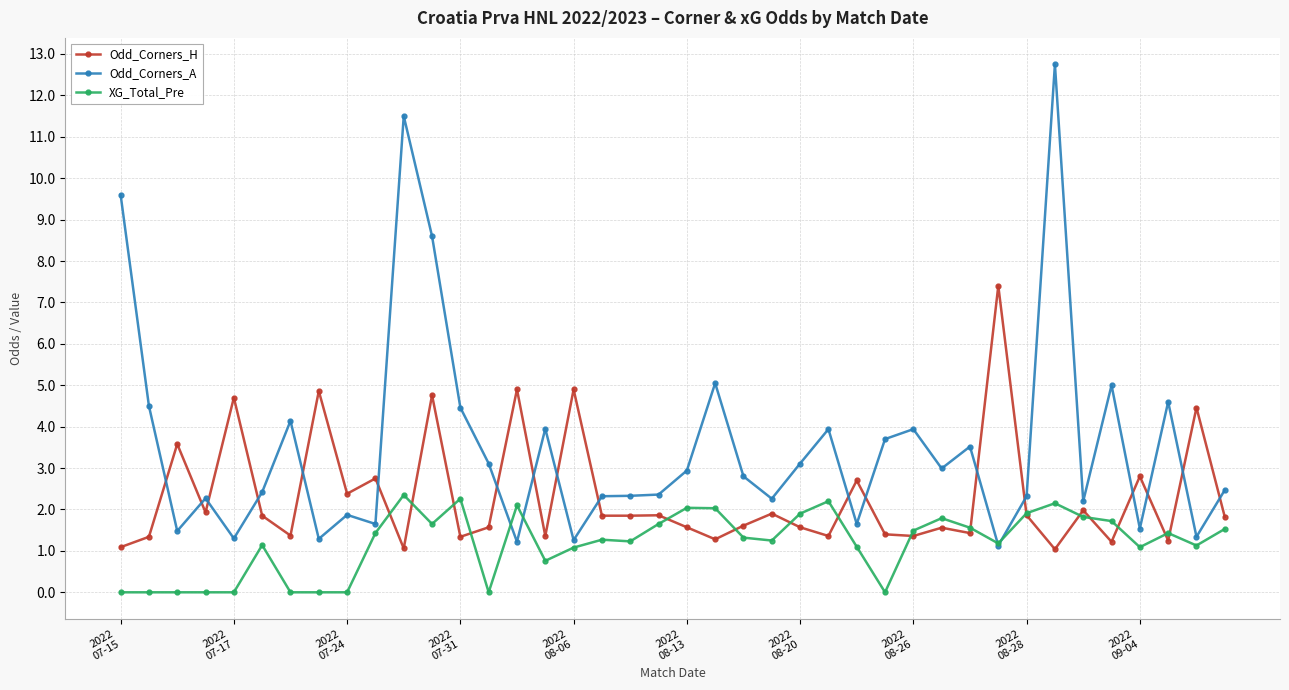

Which series has the widest spread of values?

Odd_Corners_A